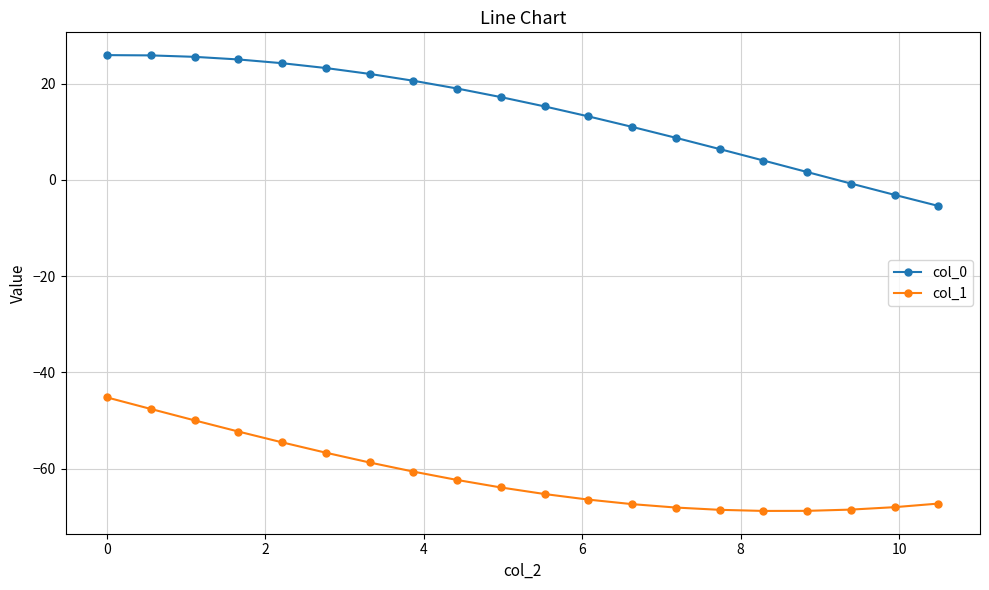

What is the smallest value displayed?

-68.8